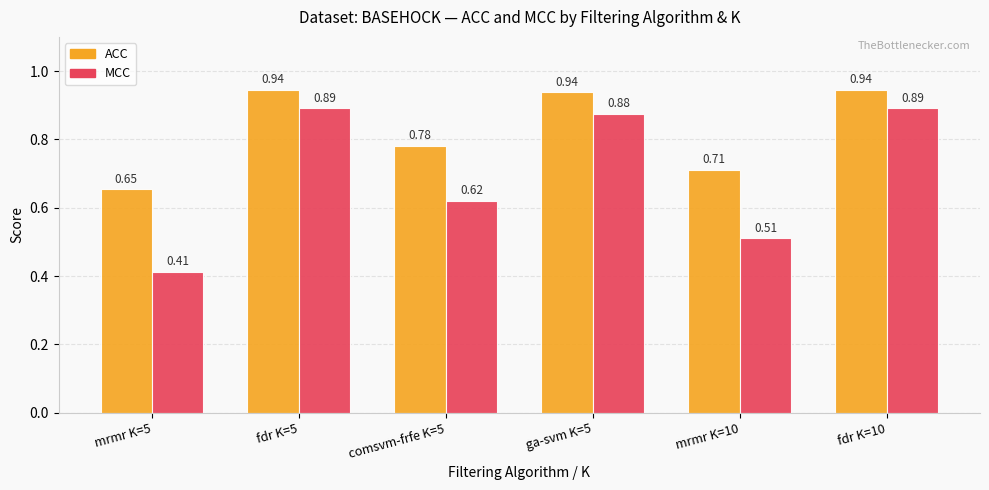

Rank the series by their maximum value, from lowest to highest.

MCC, ACC